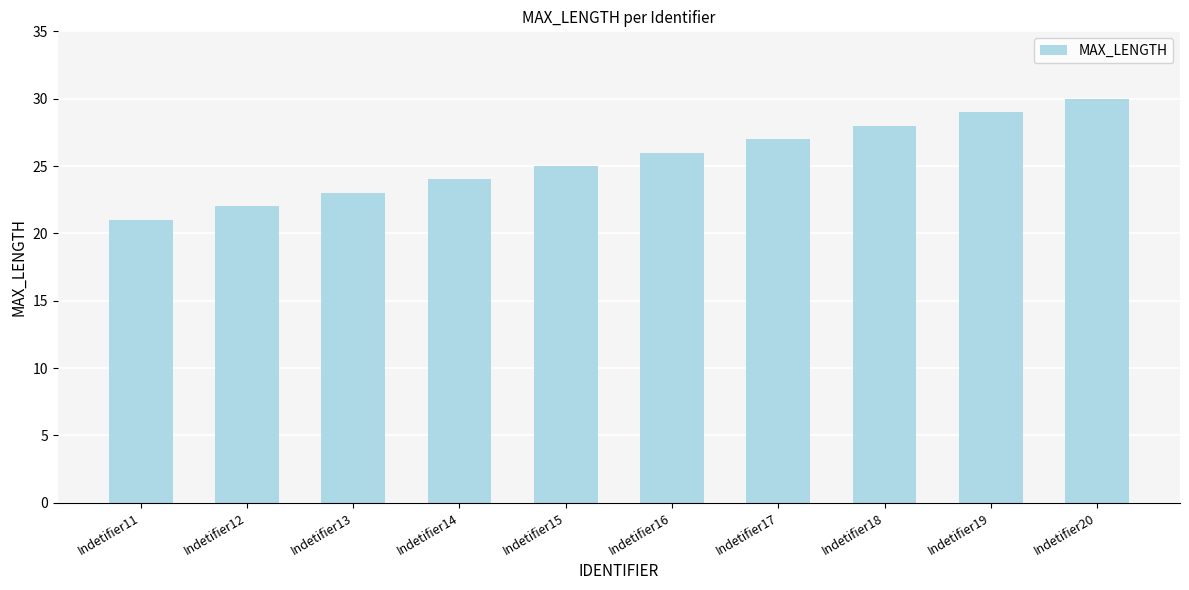

Rank the categories by value from lowest to highest.

Indetifier11, Indetifier12, Indetifier13, Indetifier14, Indetifier15, Indetifier16, Indetifier17, Indetifier18, Indetifier19, Indetifier20